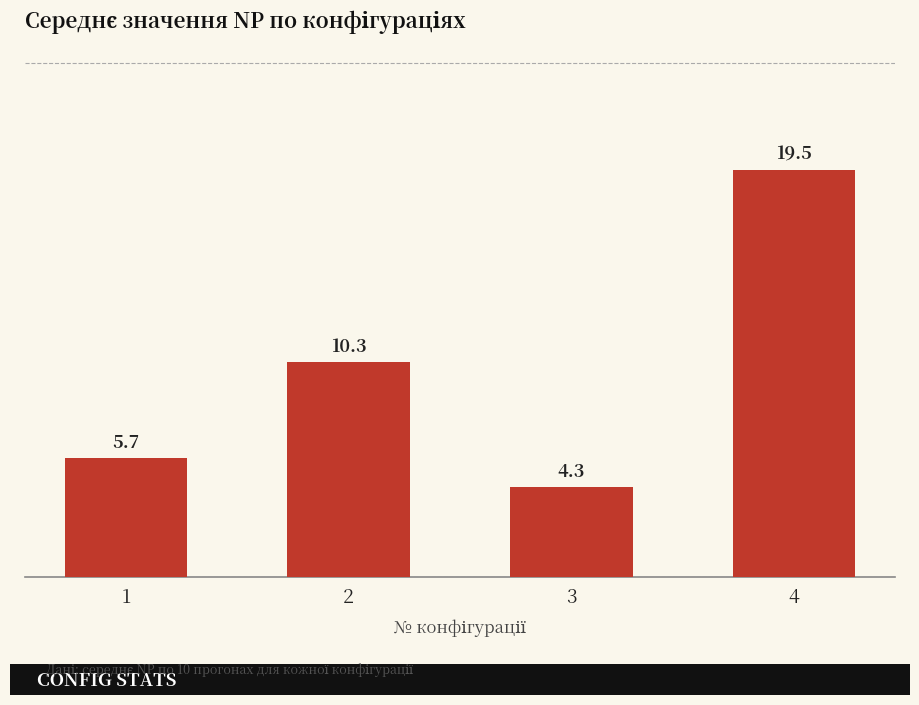

Reading right to left, what are all the values shown in this chart?

4=19.5	3=4.3	2=10.3	1=5.7